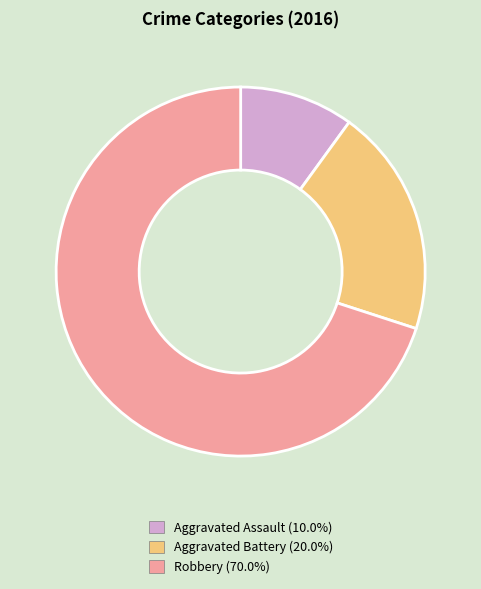

Which slice is the largest?

Robbery